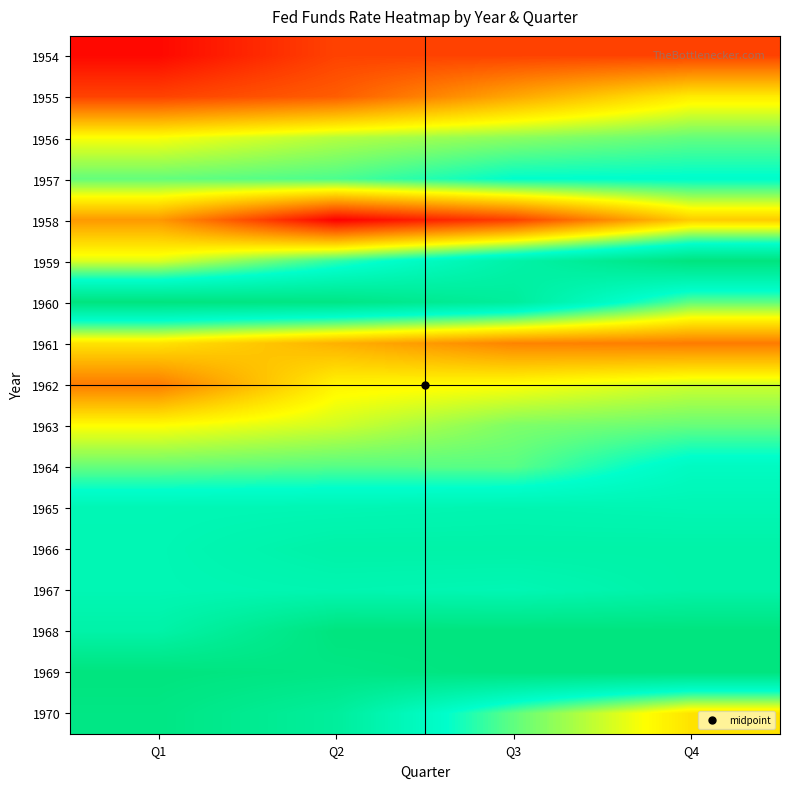

Reading left to right, extract all data points from this chart.

1954: Q1=1.0	Q2=1.3	Q3=1.3	Q4=1.3
1955: Q1=1.3	Q2=1.5	Q3=1.9	Q4=2.4
1956: Q1=2.5	Q2=2.7	Q3=2.8	Q4=2.9
1957: Q1=2.9	Q2=3.0	Q3=3.2	Q4=3.2
1958: Q1=1.9	Q2=0.9	Q3=1.3	Q4=2.2
1959: Q1=2.6	Q2=3.1	Q3=3.6	Q4=4.0
1960: Q1=4.0	Q2=3.9	Q3=3.7	Q4=2.9
1961: Q1=2.3	Q2=2.0	Q3=1.7	Q4=1.7
1962: Q1=1.7	Q2=2.4	Q3=2.5	Q4=2.6
1963: Q1=2.5	Q2=2.6	Q3=2.9	Q4=2.9
1964: Q1=2.9	Q2=3.0	Q3=3.0	Q4=3.3
1965: Q1=3.5	Q2=3.5	Q3=3.5	Q4=3.5
1966: Q1=3.5	Q2=3.6	Q3=3.6	Q4=3.6
1967: Q1=3.5	Q2=3.5	Q3=3.5	Q4=3.6
1968: Q1=3.6	Q2=4.0	Q3=4.0	Q4=4.0
1969: Q1=4.0	Q2=3.9	Q3=4.0	Q4=4.0
1970: Q1=3.9	Q2=3.7	Q3=2.9	Q4=2.3